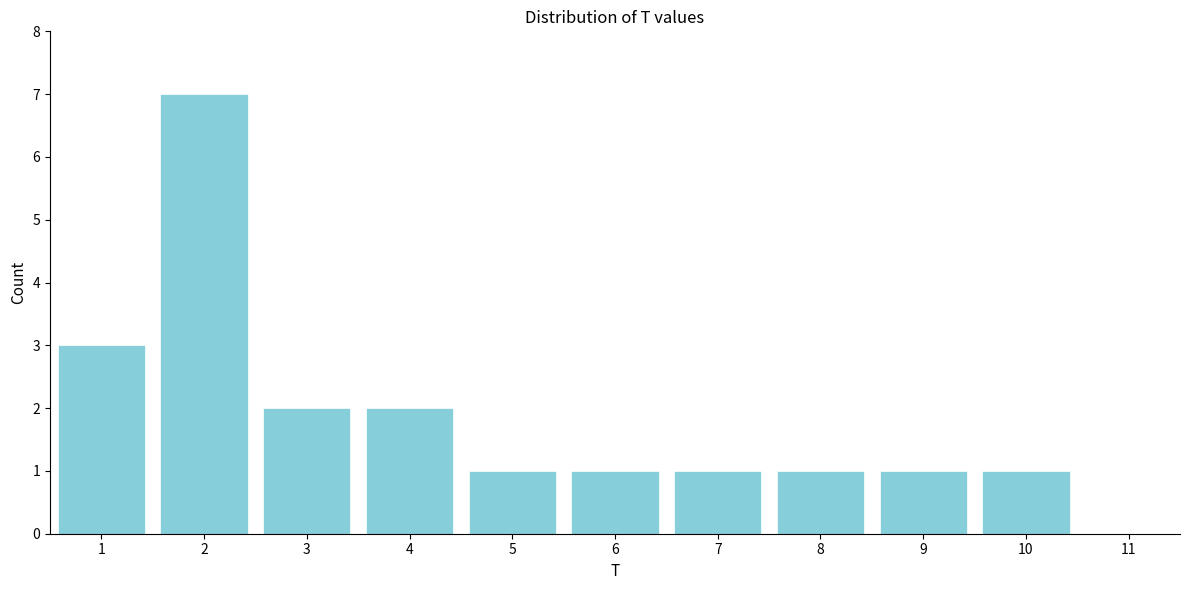

Reading left to right, transcribe this chart: for each bar, give the range it covers on the x-axis and its height. The values are not printed on the chart, so give them approximately, as read against the axis.

0.5 to 1.5: 3
1.5 to 2.5: 7
2.5 to 3.5: 2
3.5 to 4.5: 2
4.5 to 5.5: 1
5.5 to 6.5: 1
6.5 to 7.5: 1
7.5 to 8.5: 1
8.5 to 9.5: 1
9.5 to 10.5: 1
10.5 to 11.5: 0